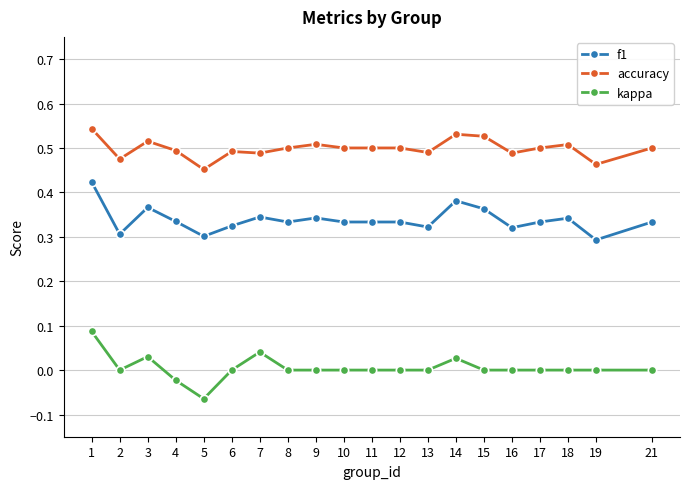

What is the total value across all series at 12?

0.8